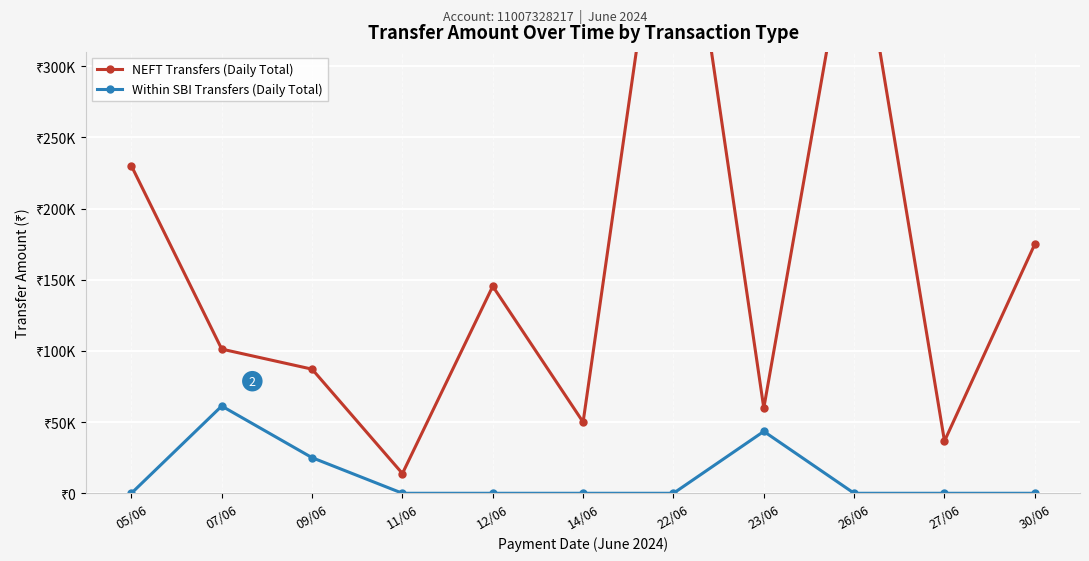

How many distinct data groups are displayed?

2